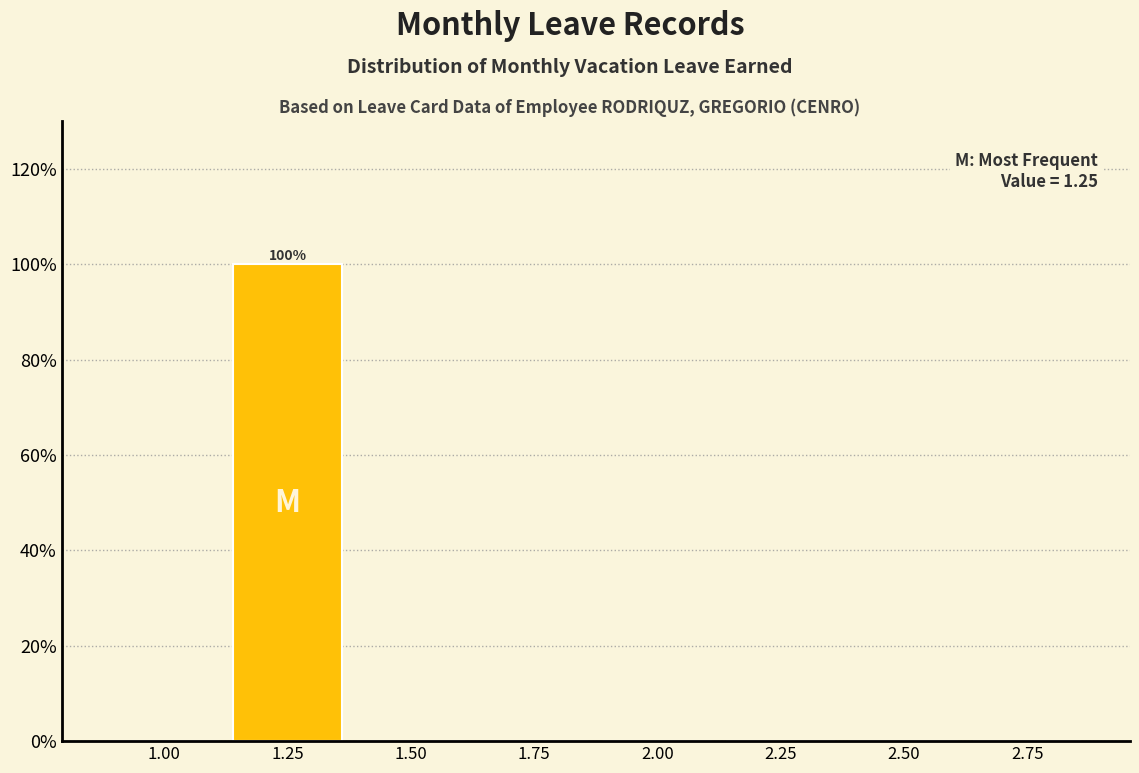

Which range on the x-axis has the tallest bar?

1.125 to 1.375